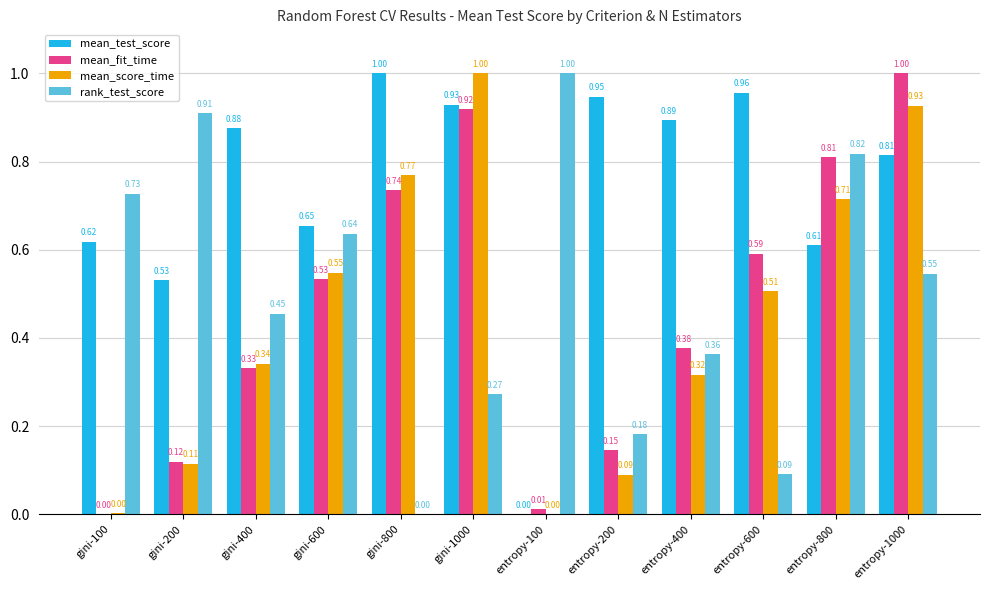

Which series has the largest total across all categories?

mean_test_score